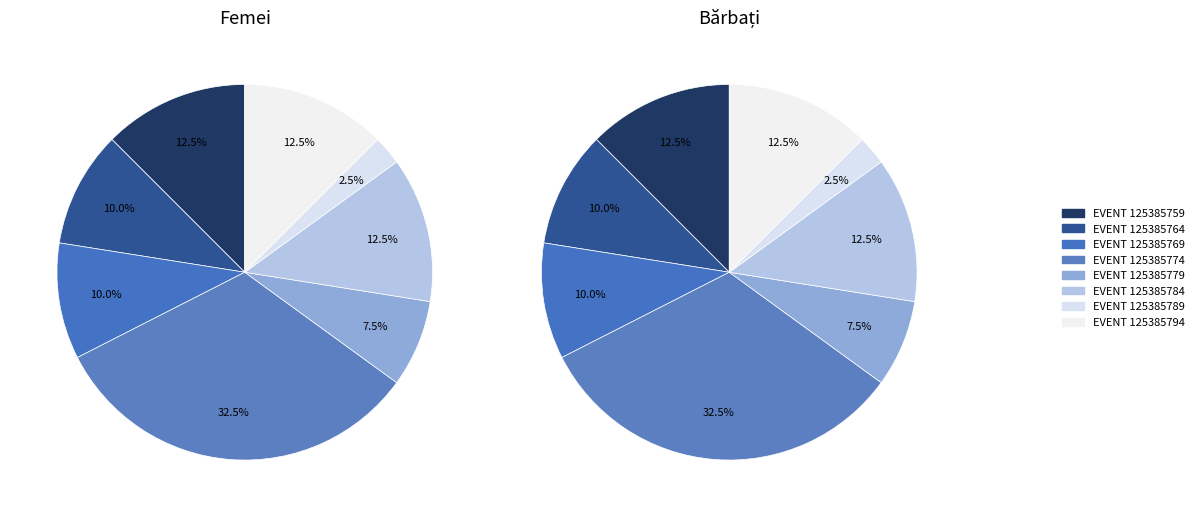

Which category has the biggest portion of the pie?

125385774